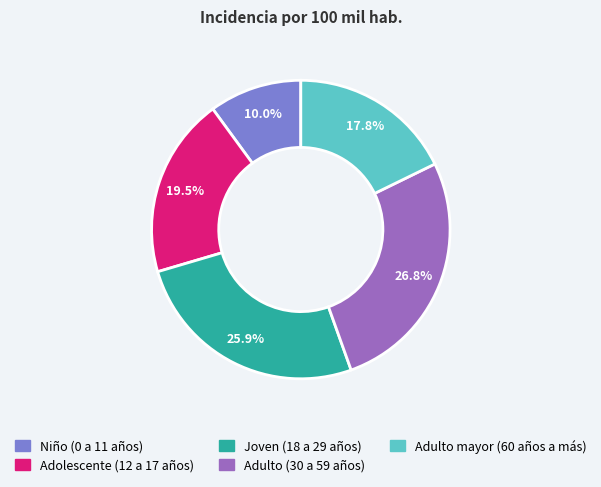

How many segments does this pie chart have?

5